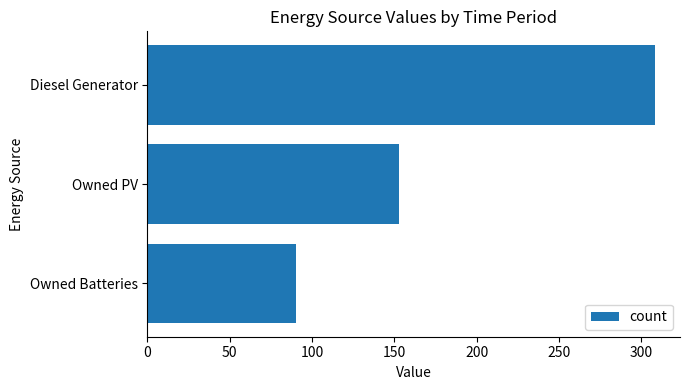

What is the value of the 2nd bar from the top?

153.0